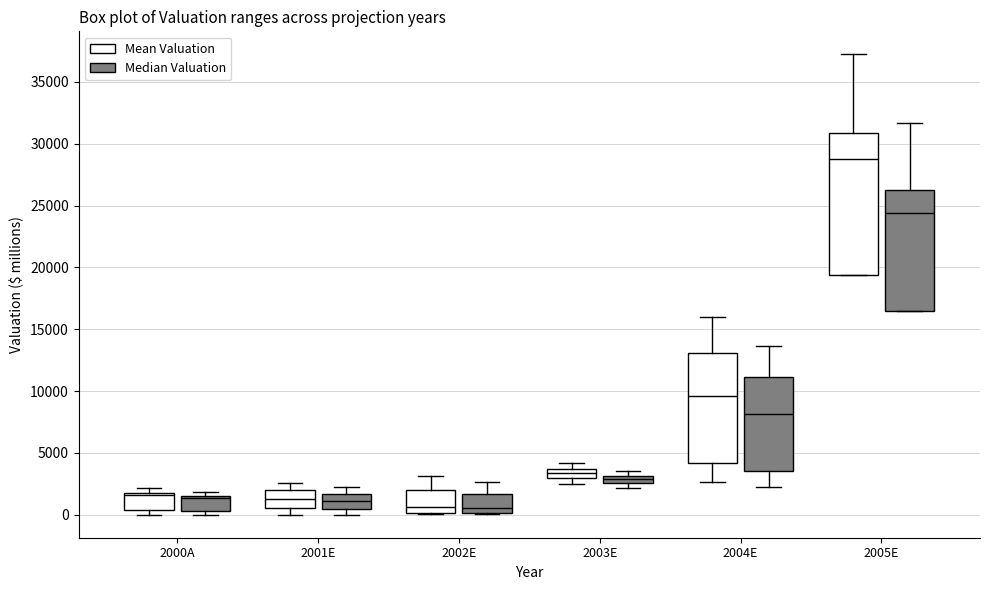

Where is the upper edge of the box for 2003E (Median Valuation) on the y-axis? The values are not printed on the chart, so give them approximately, as read against the axis.

3000